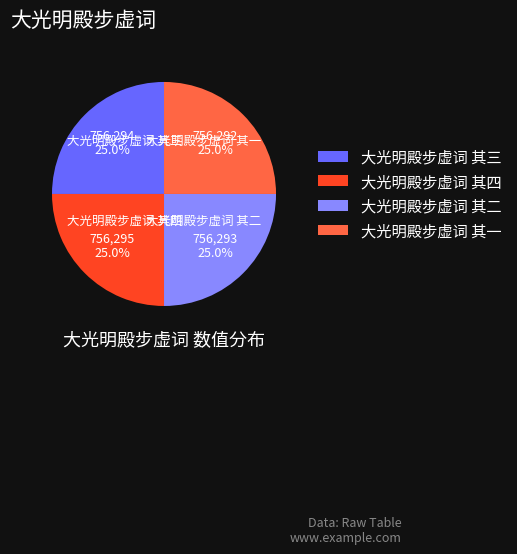

To the nearest percent, what is the average slice percentage?

25%